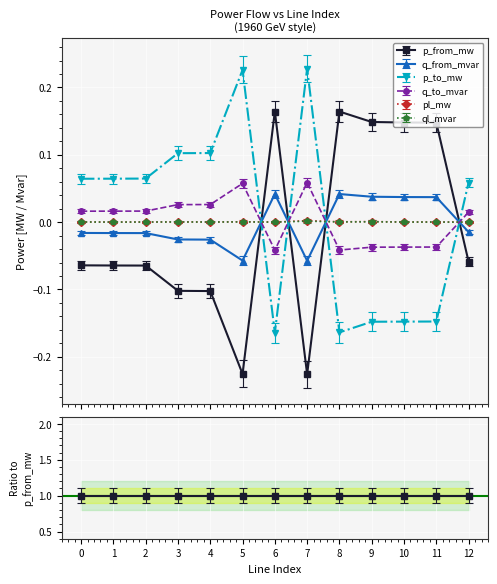

At which category is the sum across all series the highest?

7